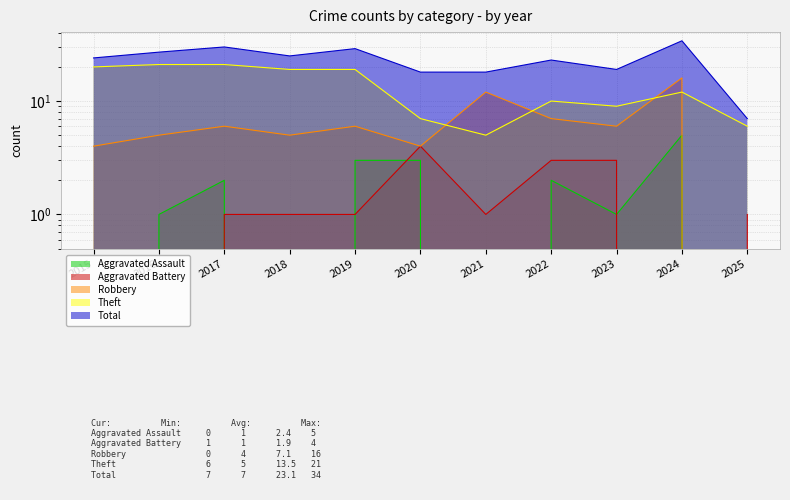

What is the difference between the maximum and minimum values in the Robbery series?

16